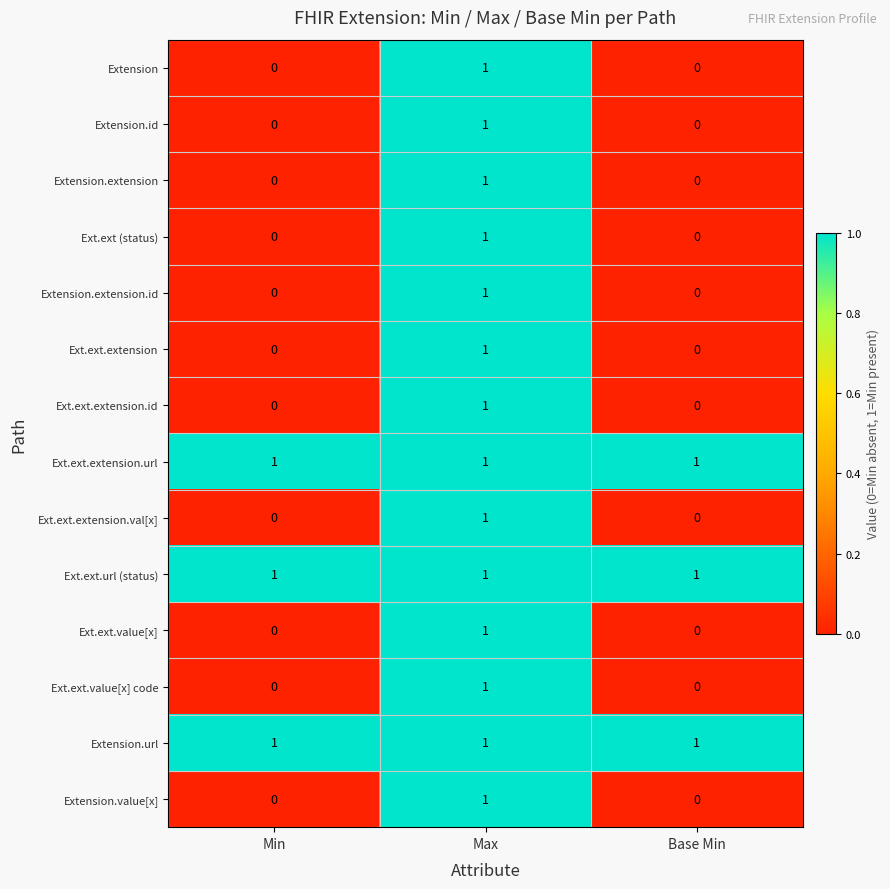

The value of Ext.ext.extension.id at Base Min is 0. True or false?

True